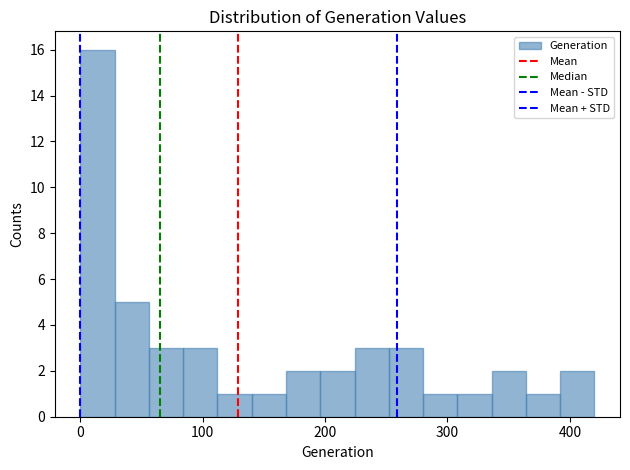

Read against the x-axis, roughly where is the centre of the tallest bar?

10